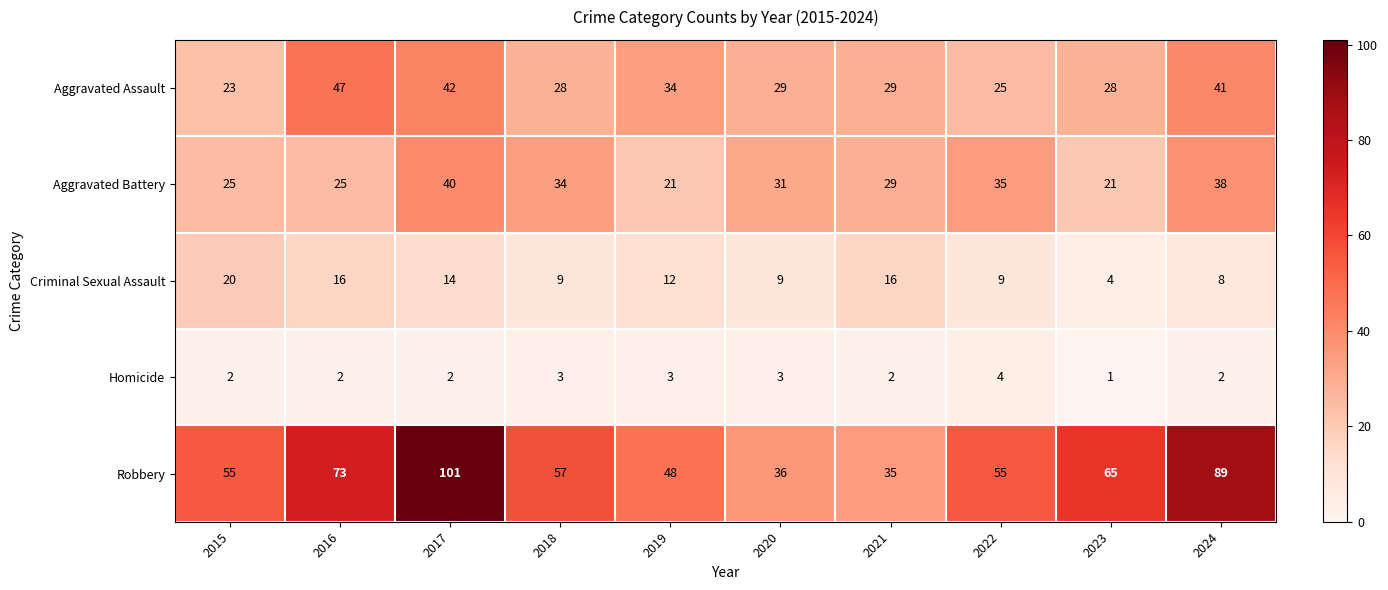

List the series in order of their peak value, lowest first.

Homicide, Criminal Sexual Assault, Aggravated Battery, Aggravated Assault, Robbery